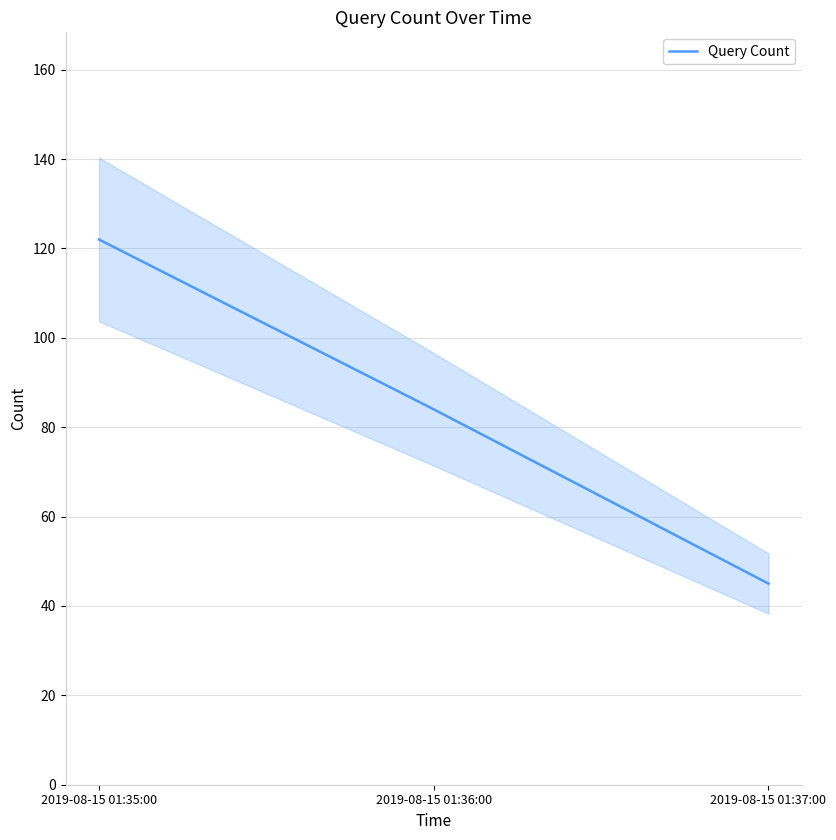

What is the label of the 3rd point from the right?

2019-08-15 01:35:00